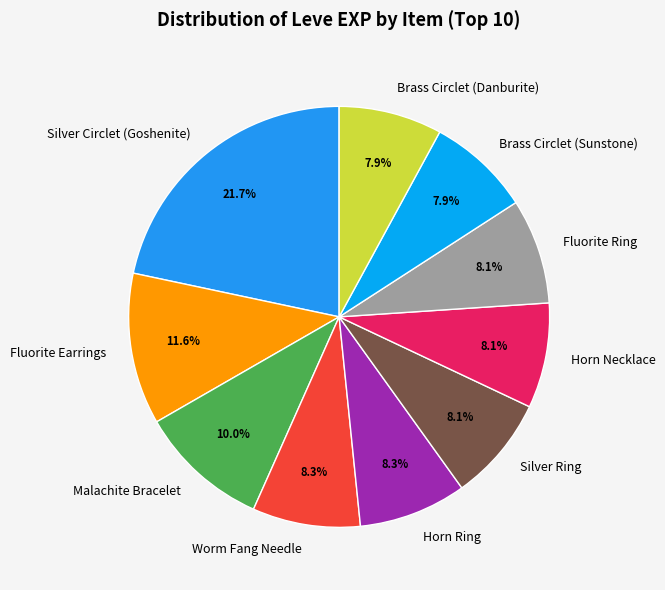

Does any single category account for the majority?

No